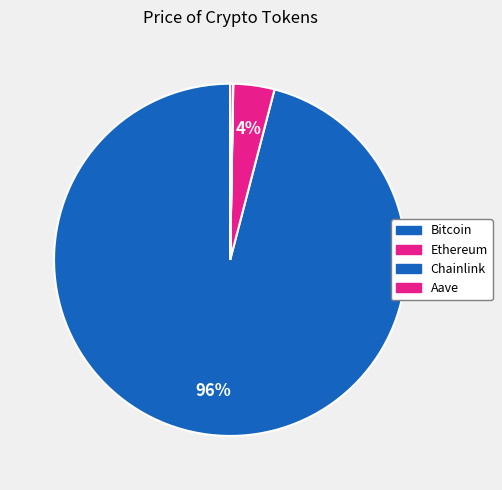

How many slices are in this pie chart?

4